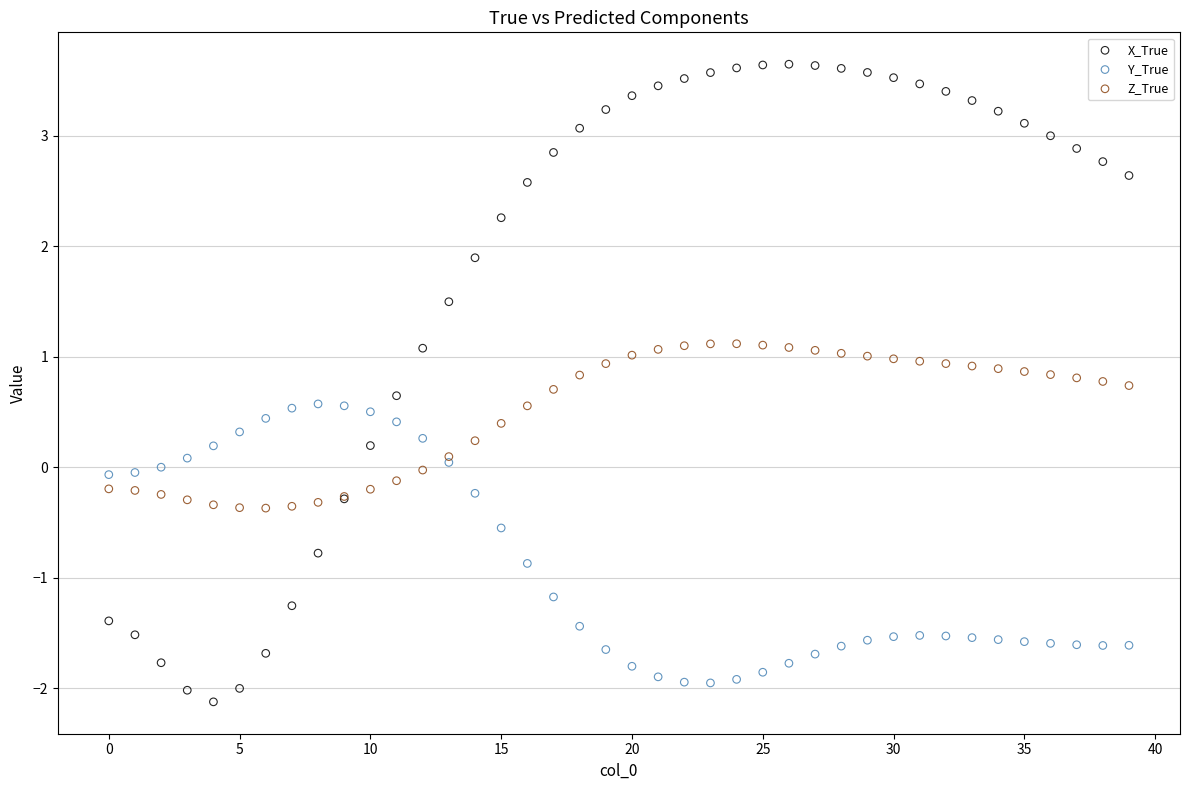

Which series has the largest Y range (max minus min)?

X_True